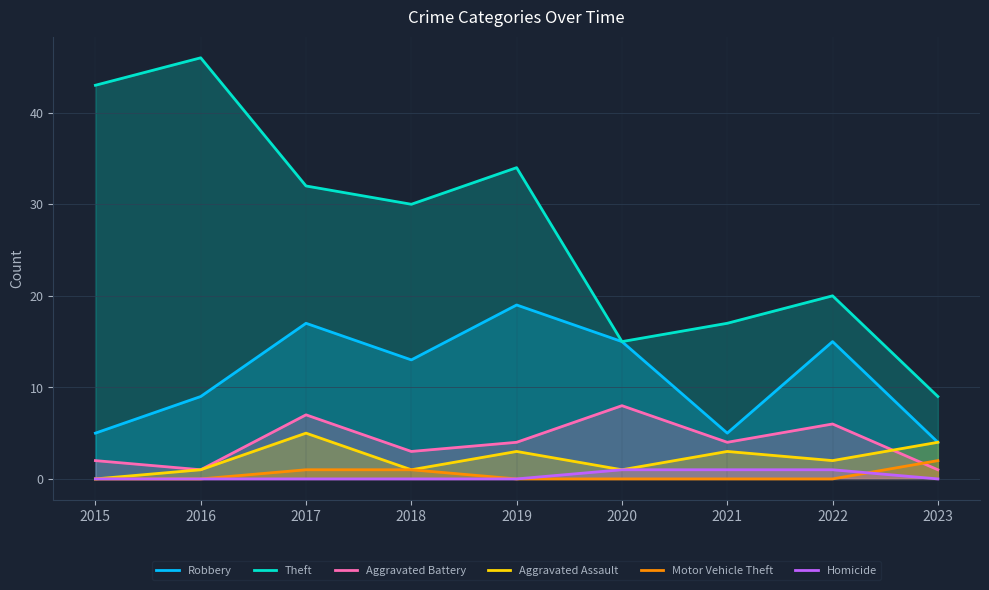

How many interior local peaks does the Aggravated Assault series have?

3